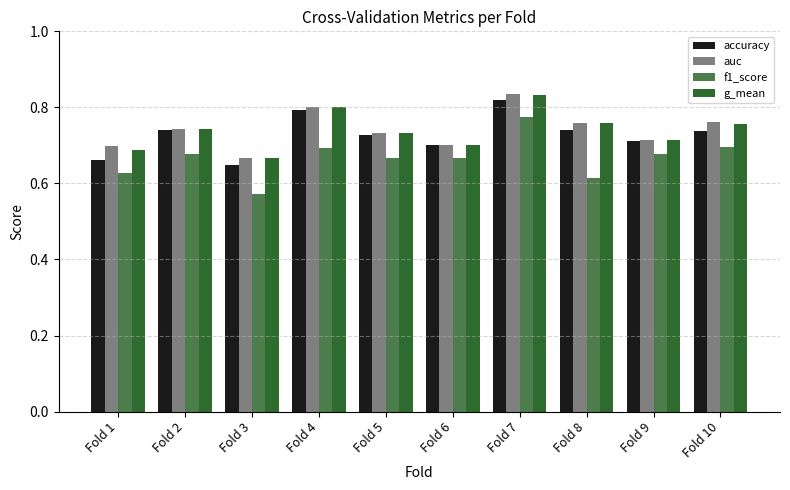

What are all the series names shown in the legend?

accuracy, auc, f1_score, g_mean